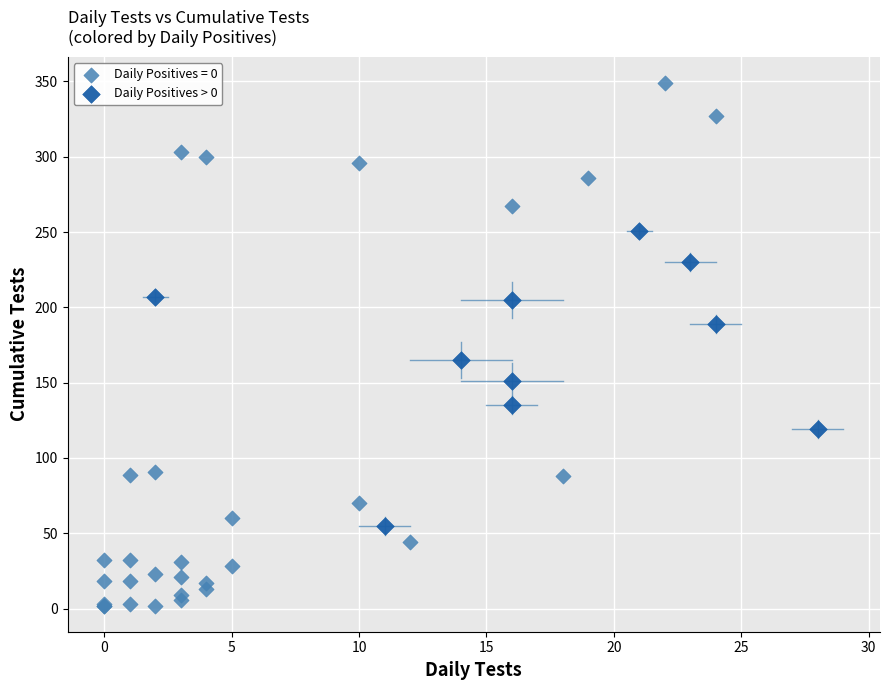

Which series has the widest spread of Y values?

Daily Positives = 0